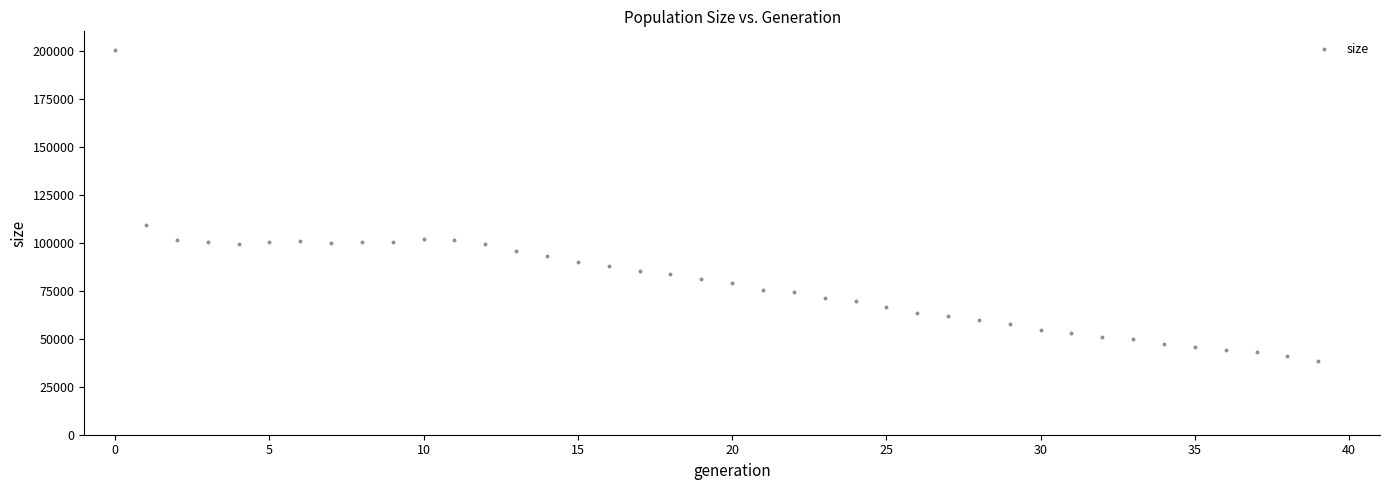

What Y value in the scatter plot is closest to 119160?

109268